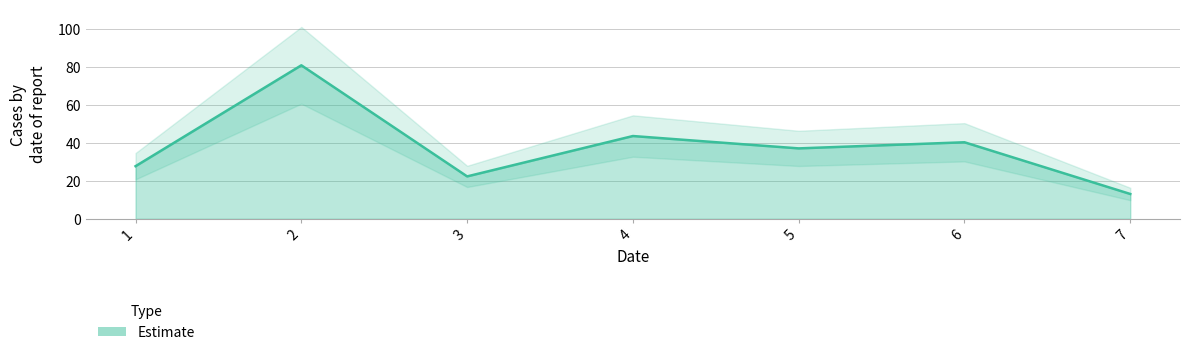

True or false: the data has more than 1 interior local peaks.

True